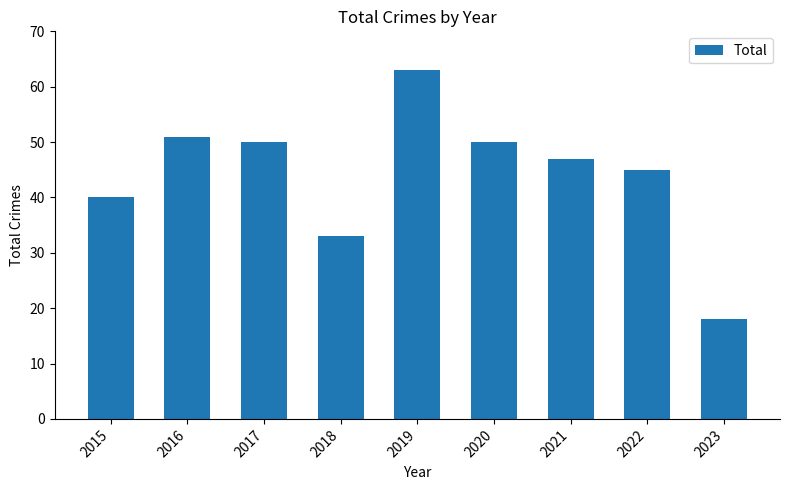

Reading right to left, list all the values displayed in this chart.

2023=18	2022=45	2021=47	2020=50	2019=63	2018=33	2017=50	2016=51	2015=40